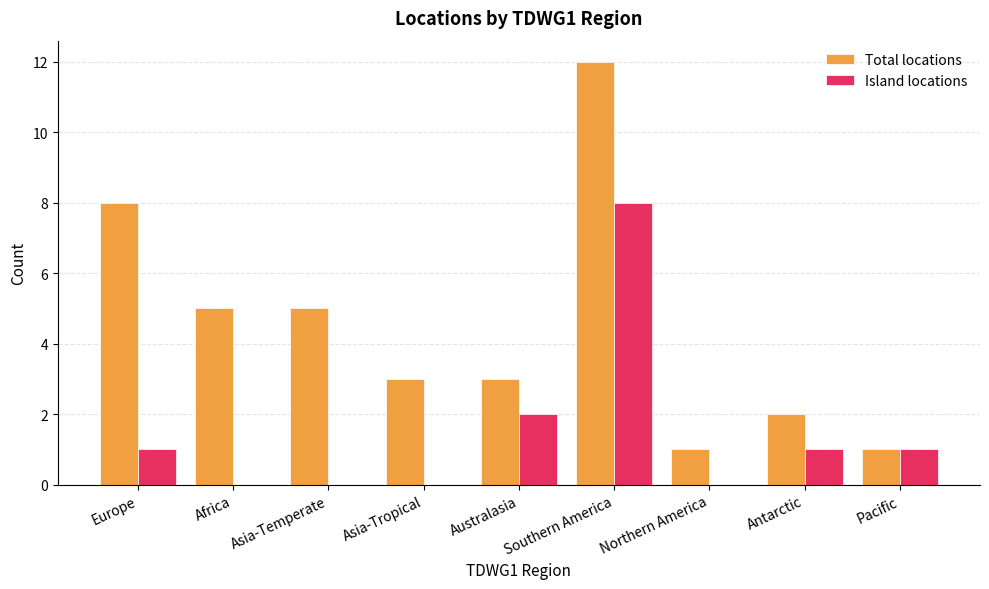

Which label corresponds to the largest value in the chart?

Southern America